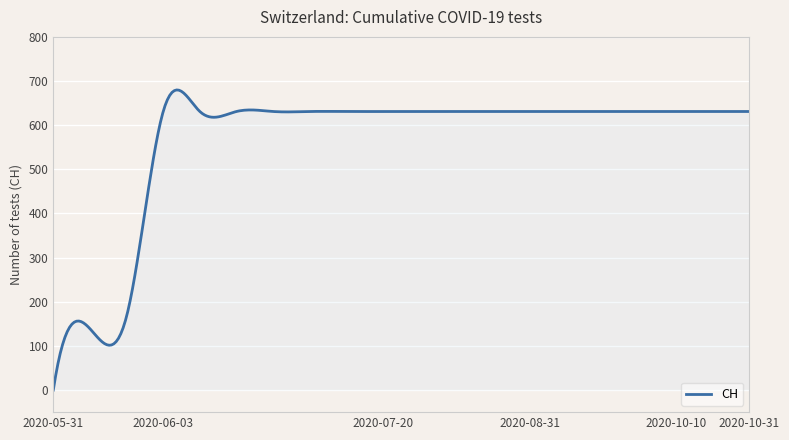

What is the difference between the maximum and minimum values?

679.8